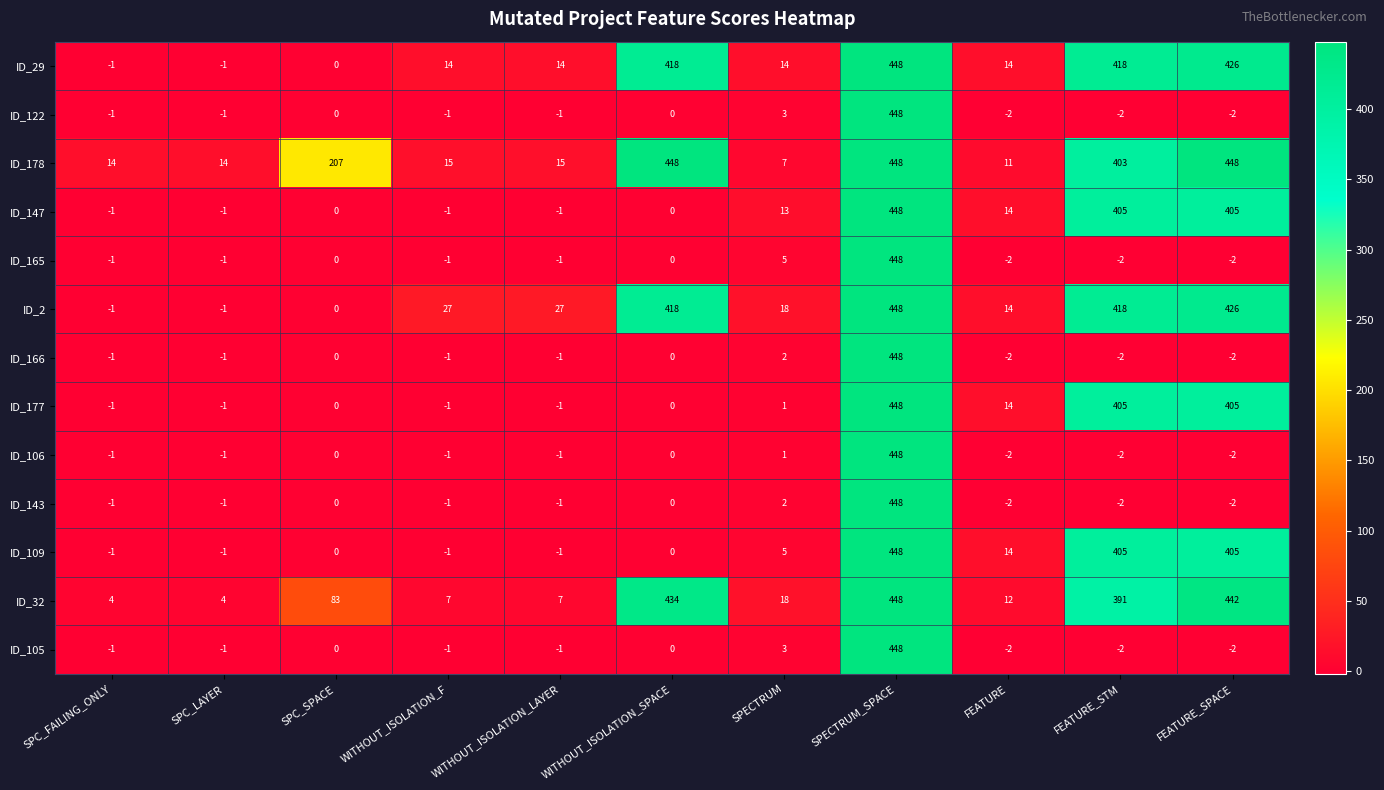

The ID_29 series shows 418 at WITHOUT_ISOLATION_SPACE. True or false?

True